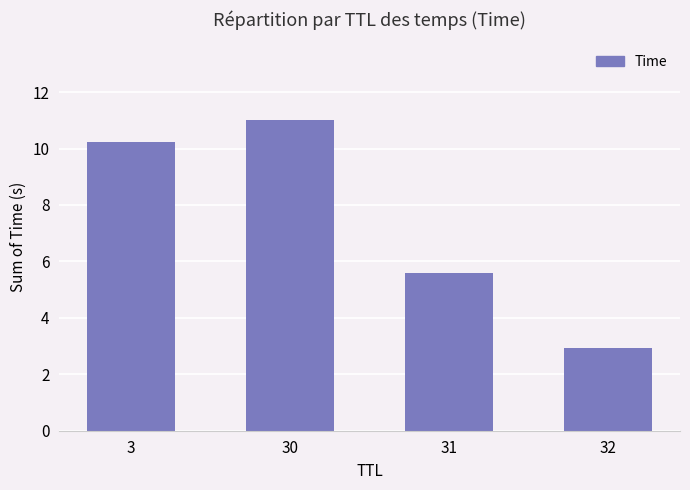

Does the chart contain stacked bars?

No